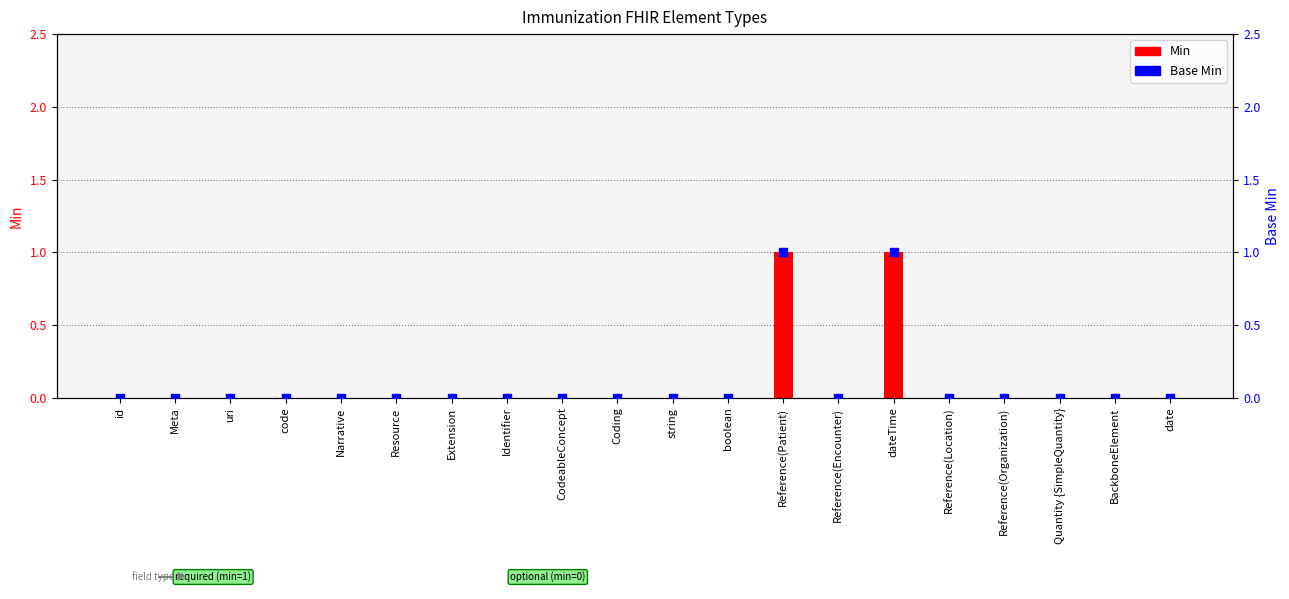

At which category is the sum across all series the highest?

Reference(Patient)